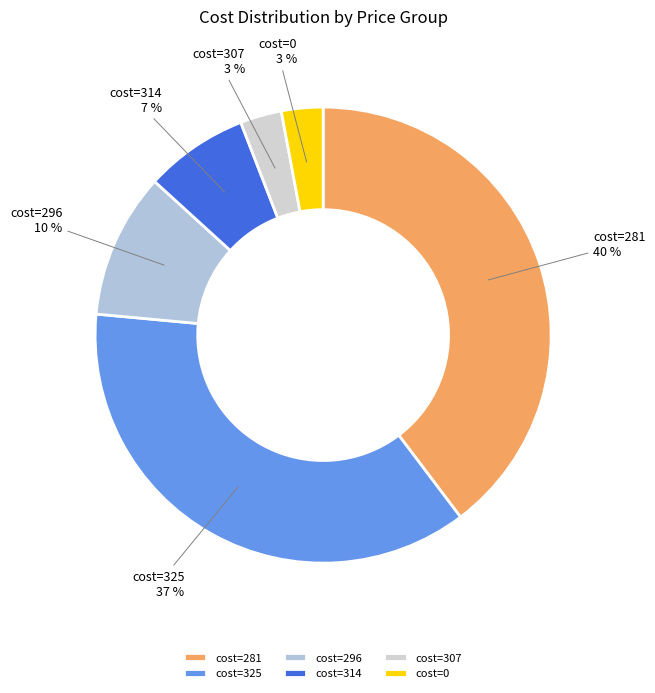

Do cost=281 and cost=307 together represent more than half of the pie?

No